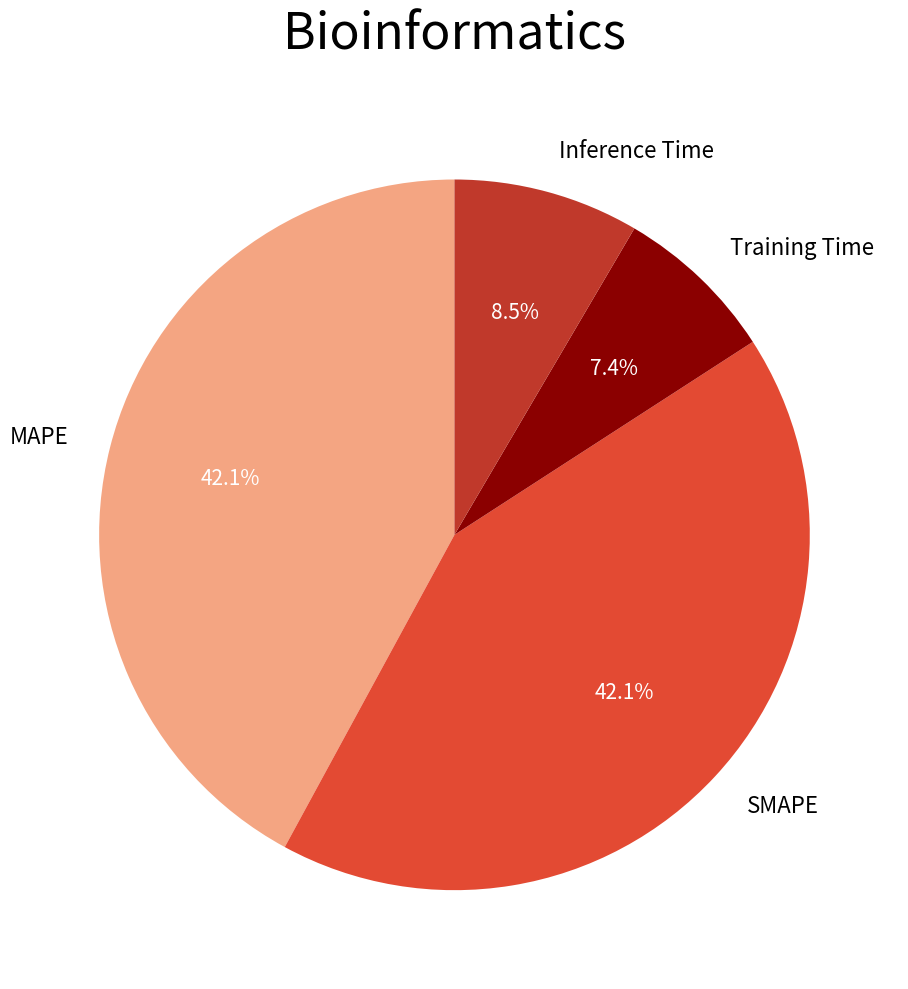

To the nearest percent, what percentage of the pie is SMAPE?

42%